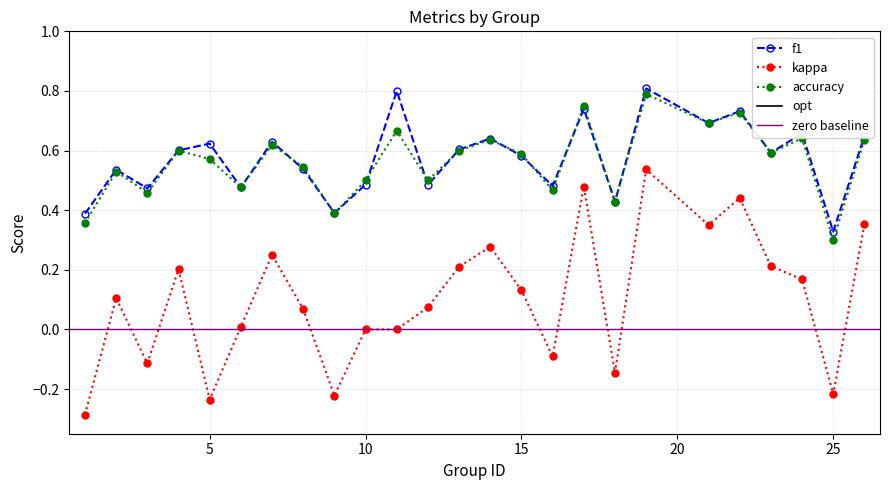

True or false: kappa and f1 cross at least once.

False